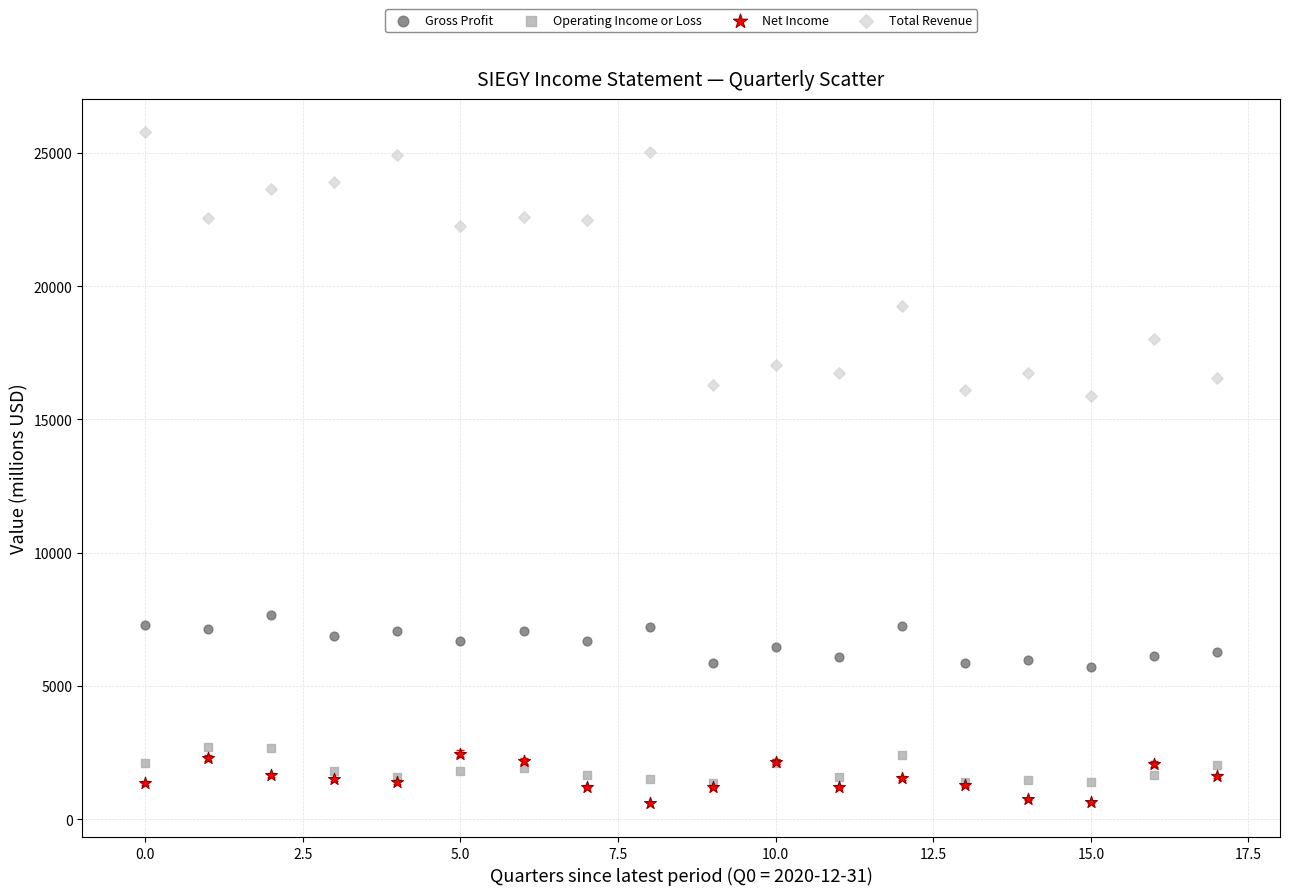

What are all the series names shown in the legend?

Gross Profit, Operating Income or Loss, Net Income, Total Revenue